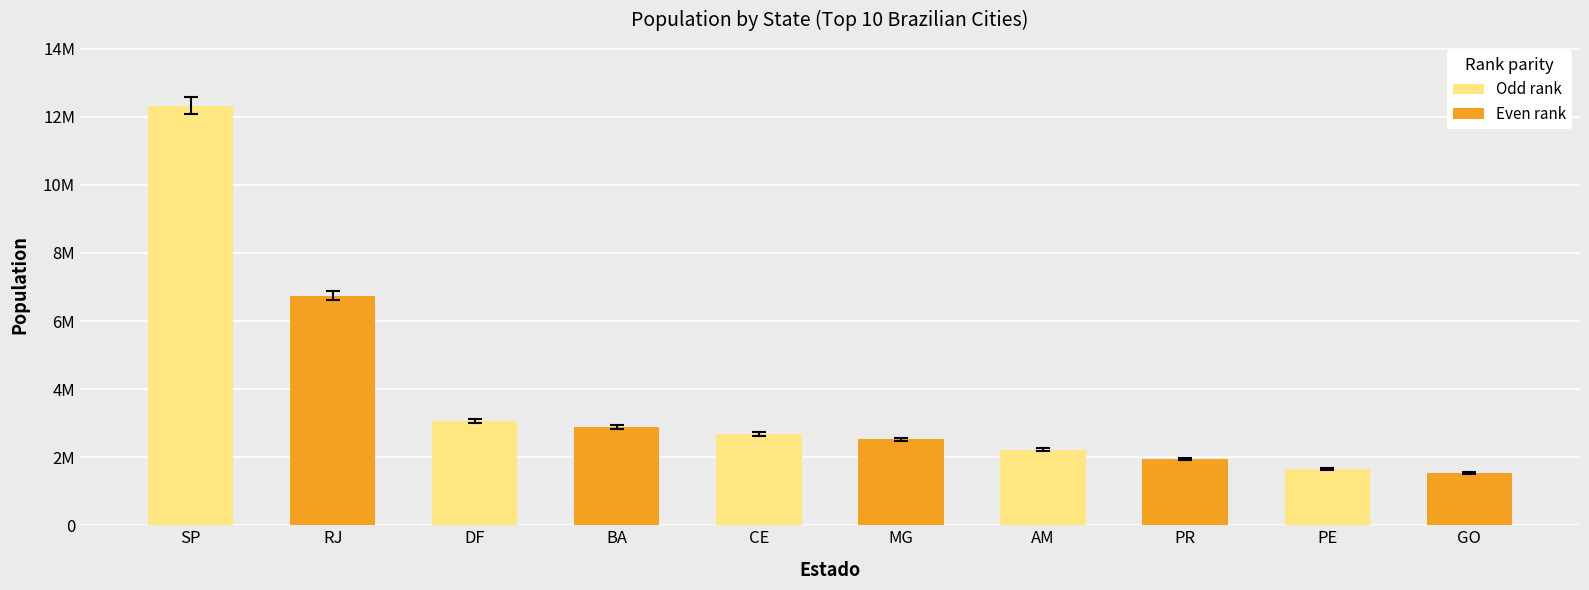

At which label does the data first exceed 2686612?

SP